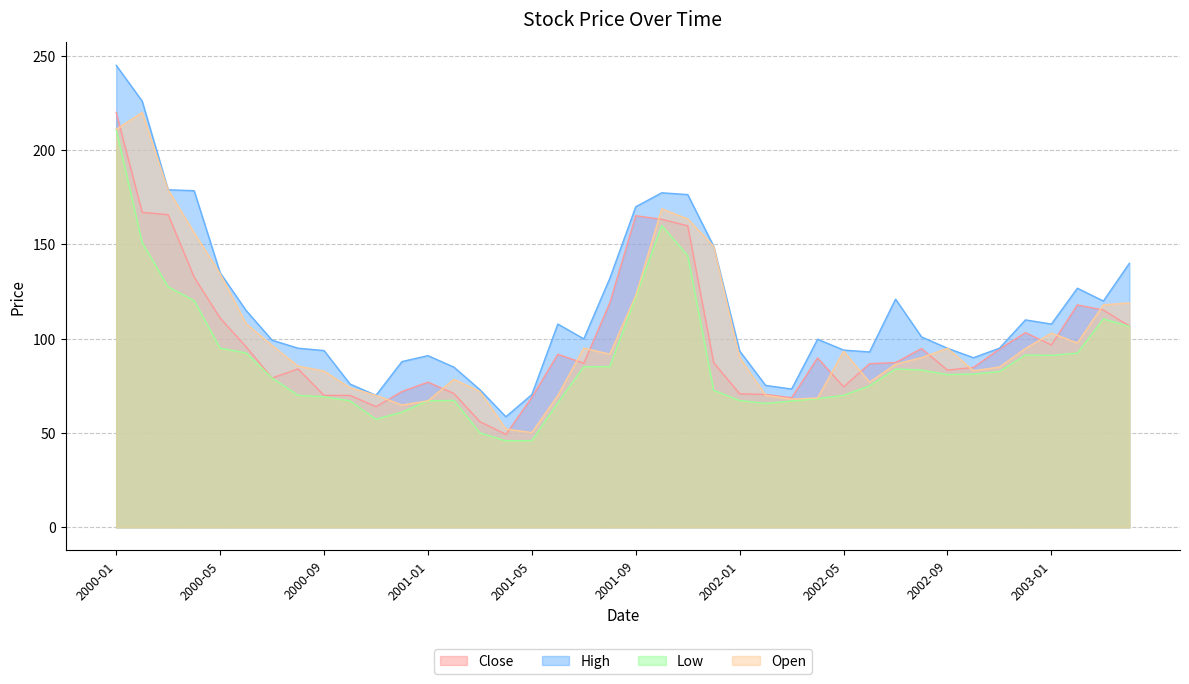

After their last crossing, which series has the higher values: Close or Open?

Open